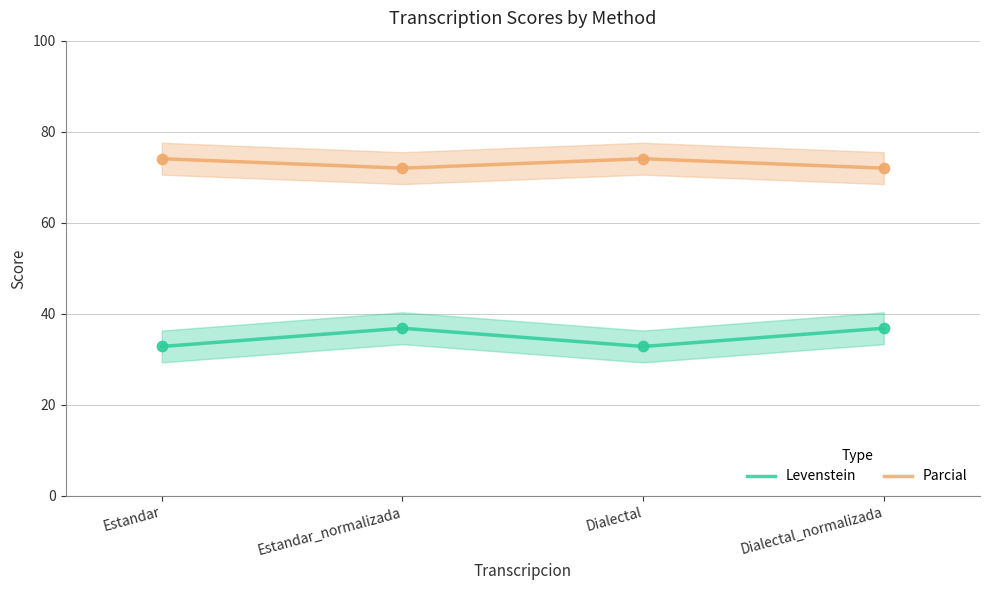

Is the value of Parcial at Dialectal_normalizada greater than the value of Levenstein at Dialectal?

Yes